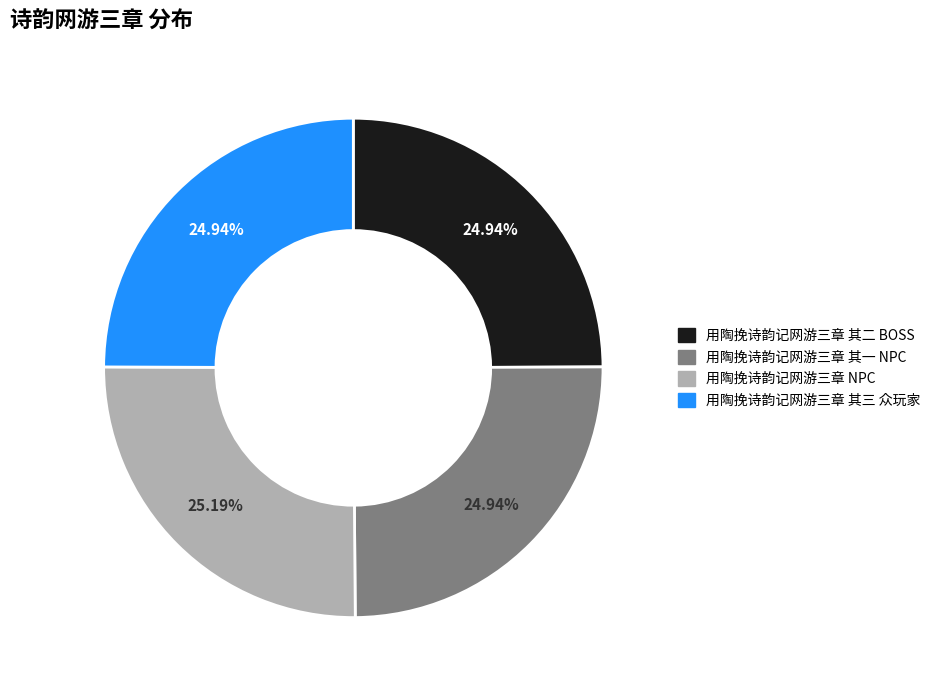

To the nearest percent, what percentage of the pie is 用陶挽诗韵记网游三章 其二 BOSS?

25%